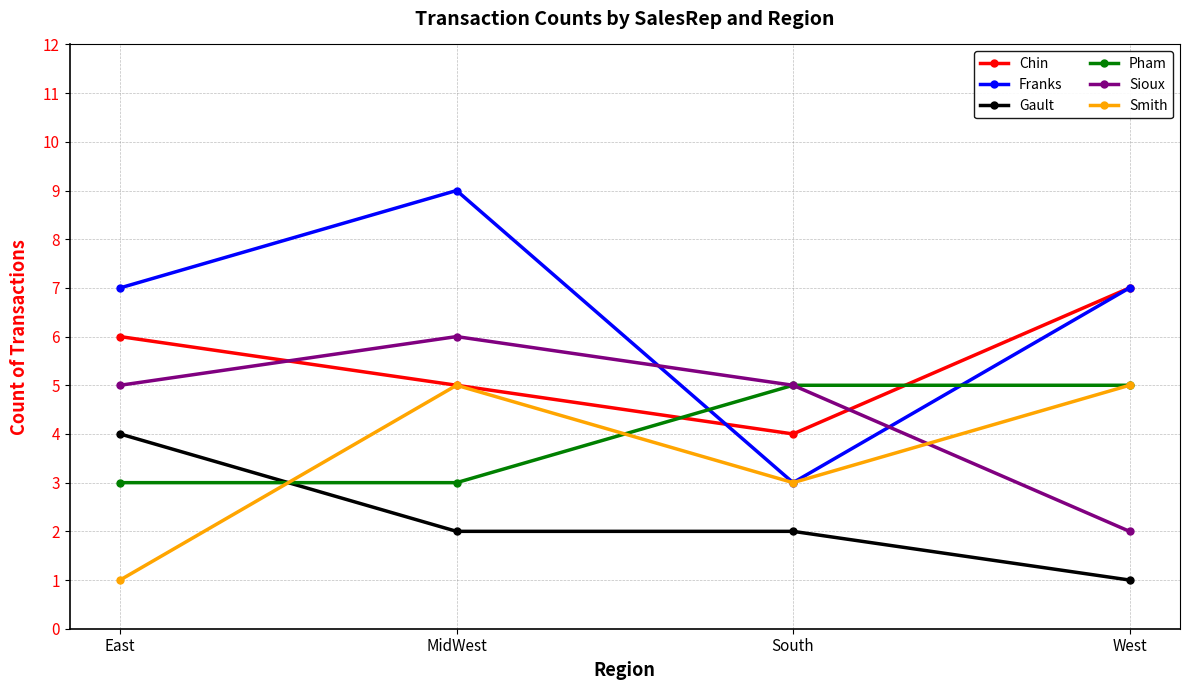

At which category does Franks reach its first local peak?

MidWest